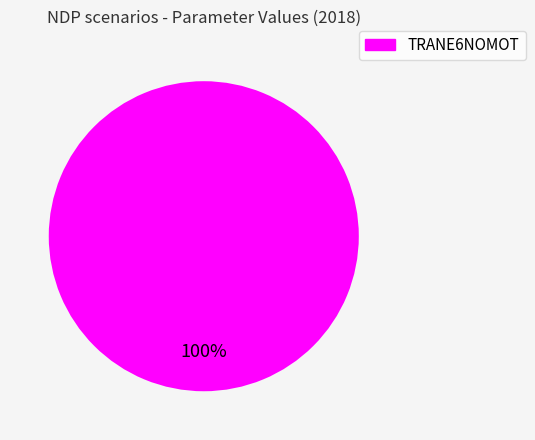

Does any single category account for the majority?

Yes